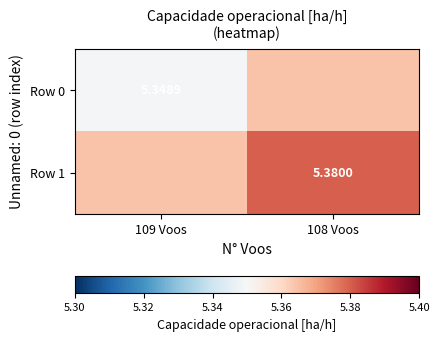

List the series in order of their peak value, lowest first.

Row 0, Row 1